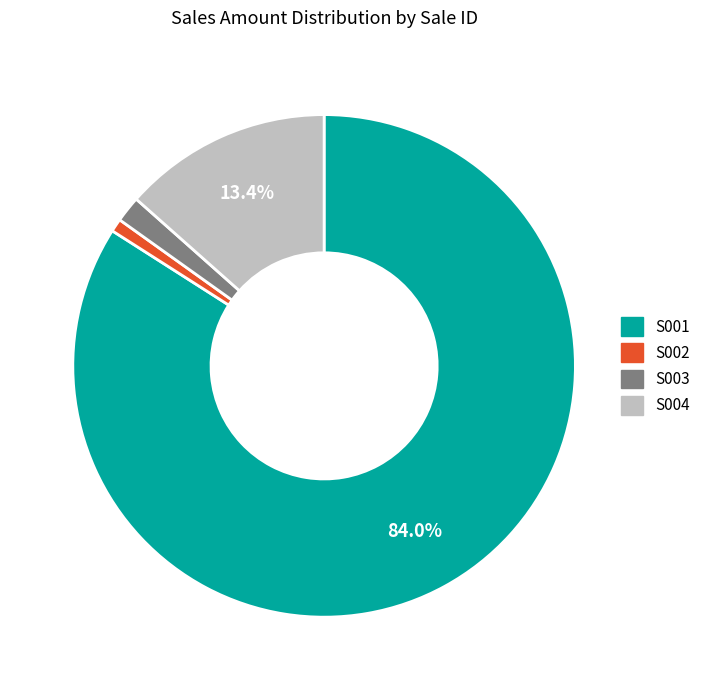

True or false: S003 accounts for 2% of the total.

True